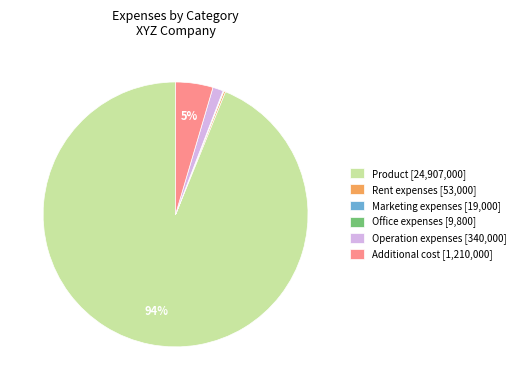

What is the largest slice in the pie chart?

Product [24,907,000]